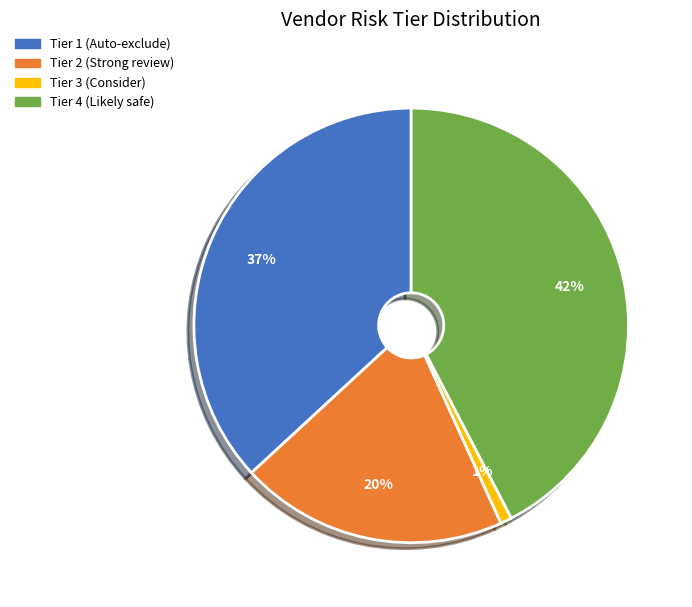

Is there a majority slice in this chart?

No